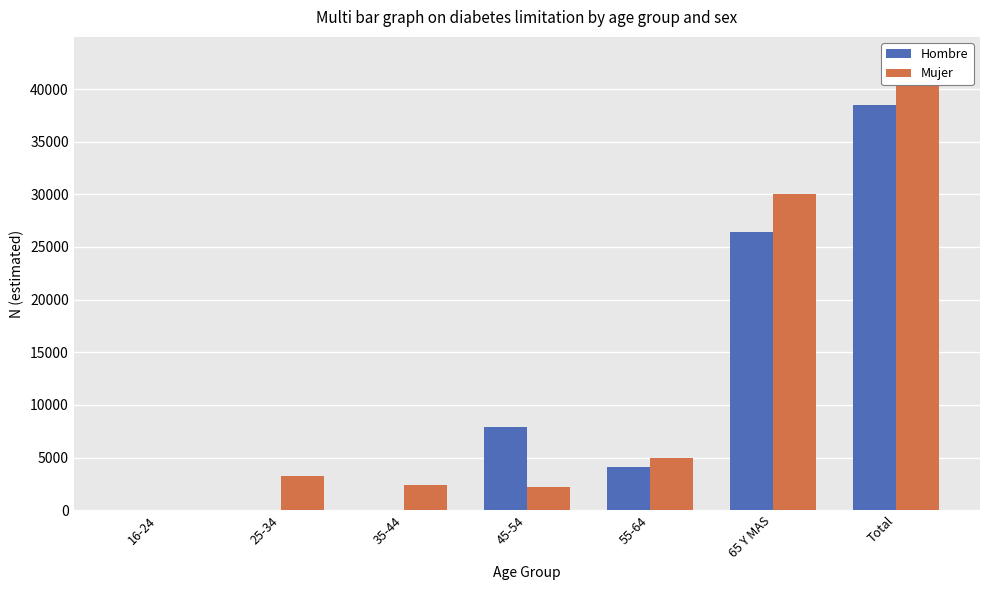

List the labels in order of Mujer value, largest first.

Total, 65 Y MAS, 55-64, 25-34, 35-44, 45-54, 16-24